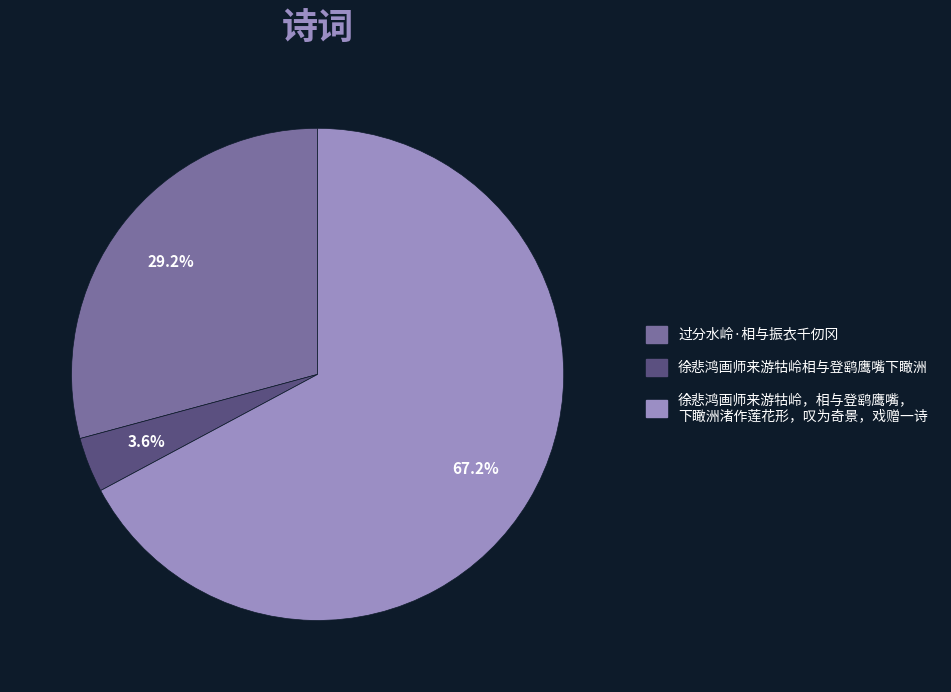

Is there any slice that represents more than half of the pie?

Yes